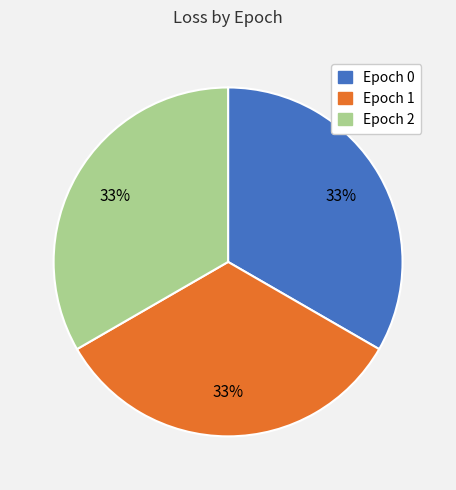

True or false: Epoch 2 accounts for 24% of the total.

False